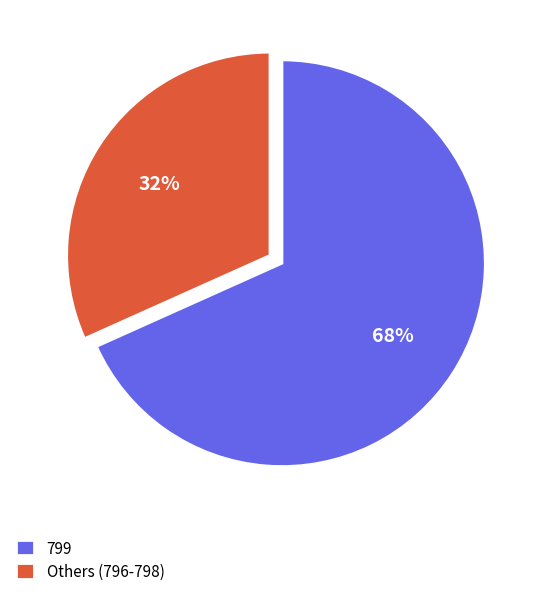

Is the sum of Others (796-798) and 799 greater than half?

Yes